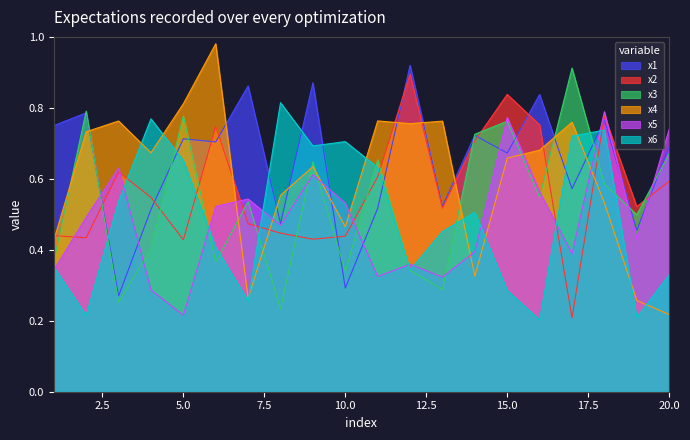

Which category has the highest value in the x3 series?

17